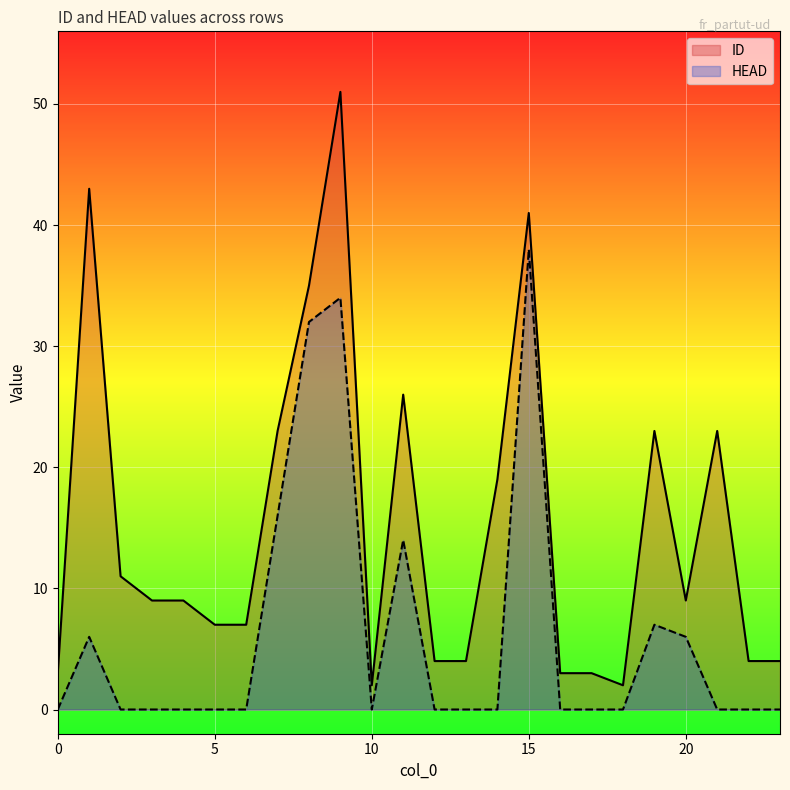

What is the sum of all ID values?

365